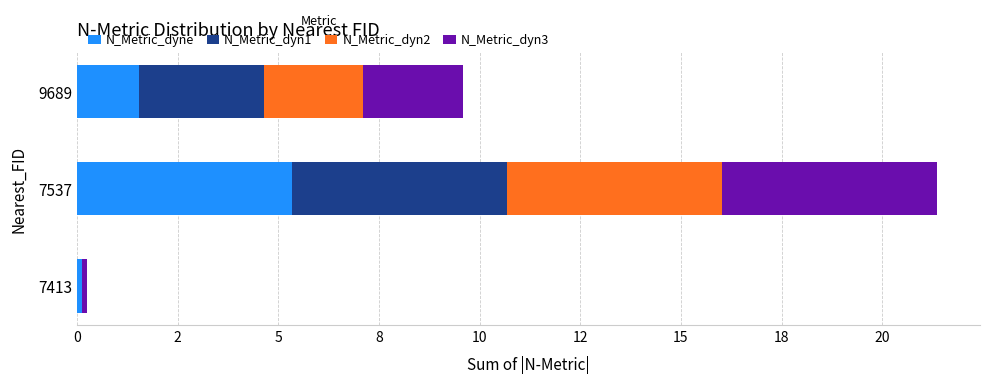

What are all the series names shown in the legend?

N_Metric_dyne, N_Metric_dyn1, N_Metric_dyn2, N_Metric_dyn3